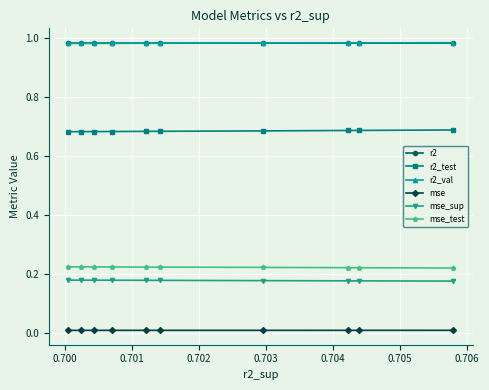

How many distinct data groups are displayed?

6